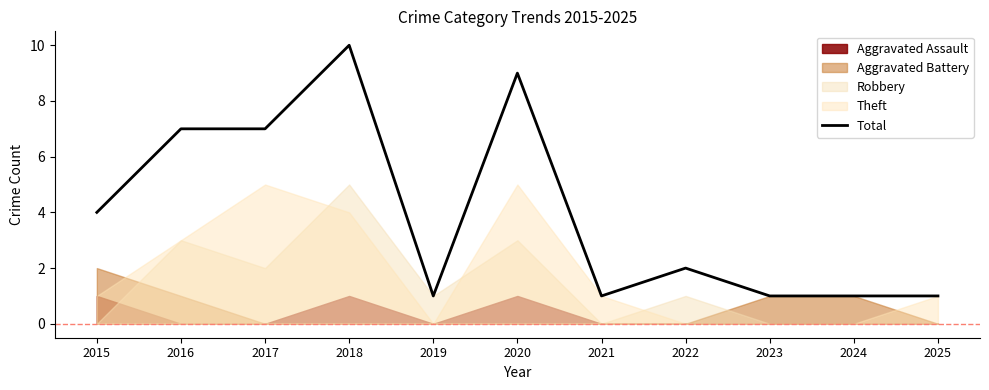

At which category does the chart reach its peak across all series?

2018